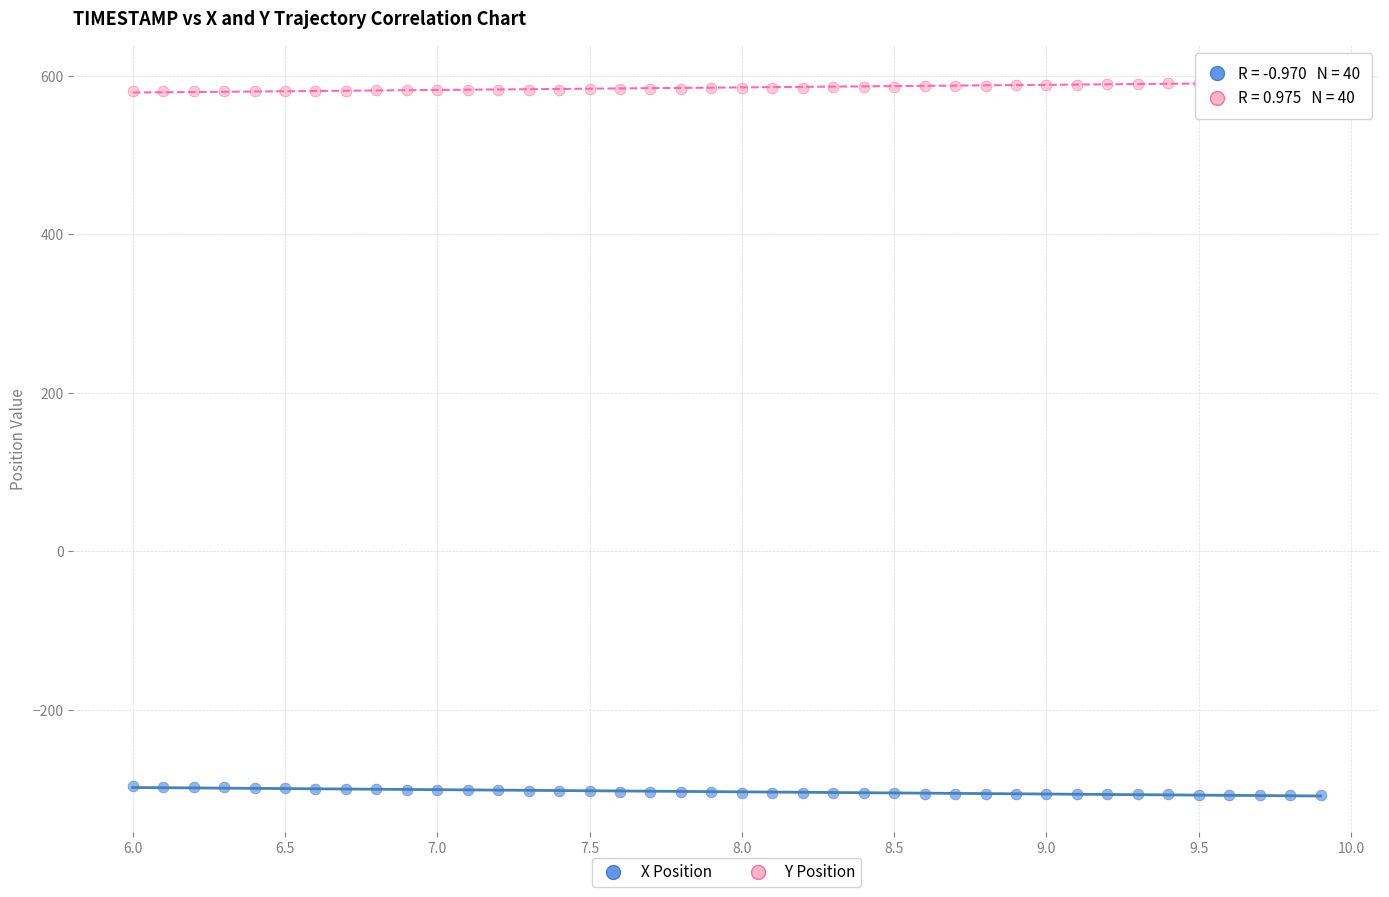

What are all the series names shown in the legend?

X Position, Y Position